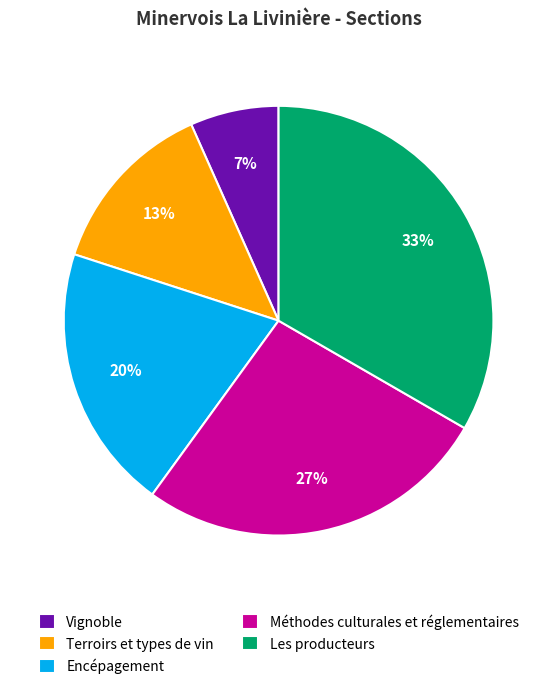

Which has a higher value, Les producteurs or Encépagement?

Les producteurs